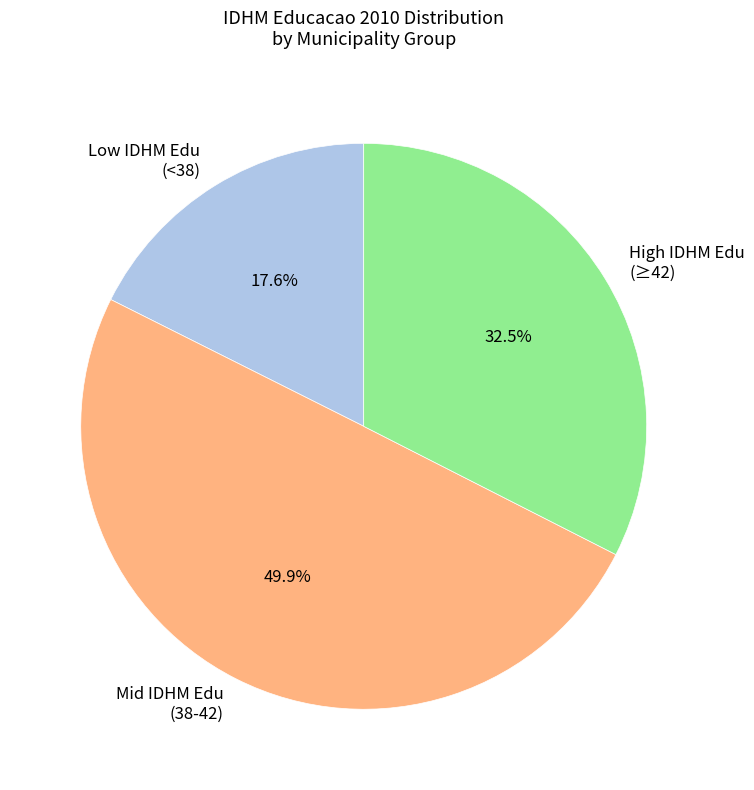

Does Low IDHM Edu (<38) account for over 50% of the chart?

No